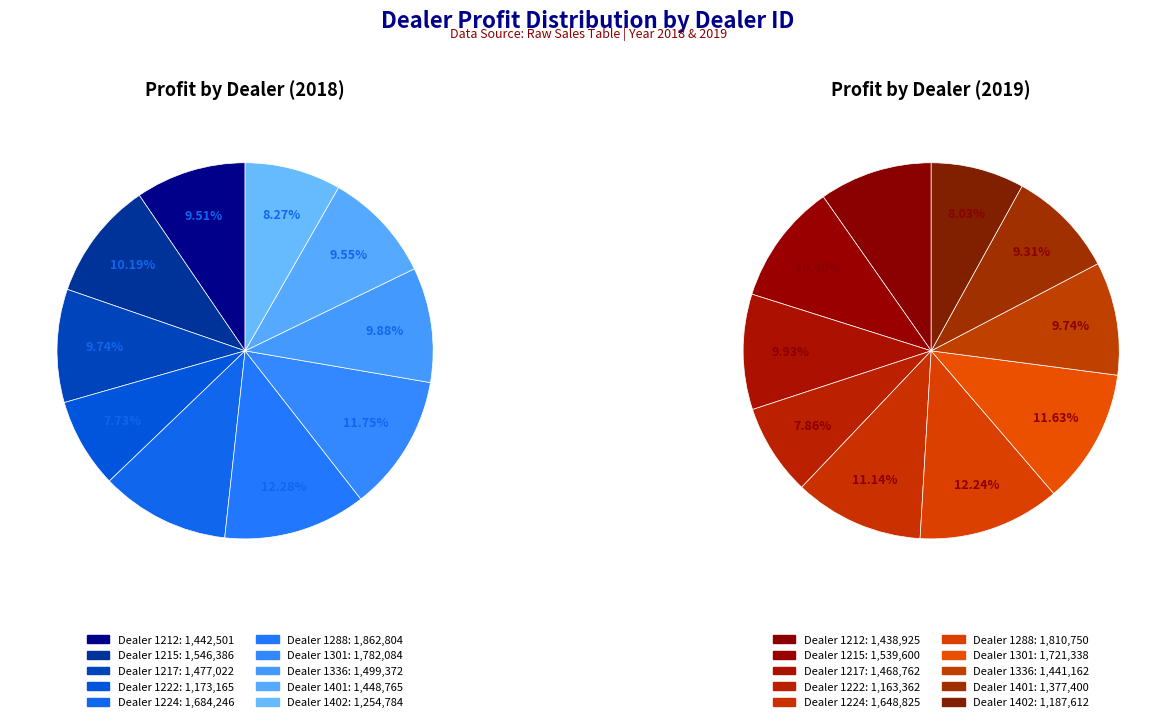

True or false: 1215 accounts for 10% of the total.

True